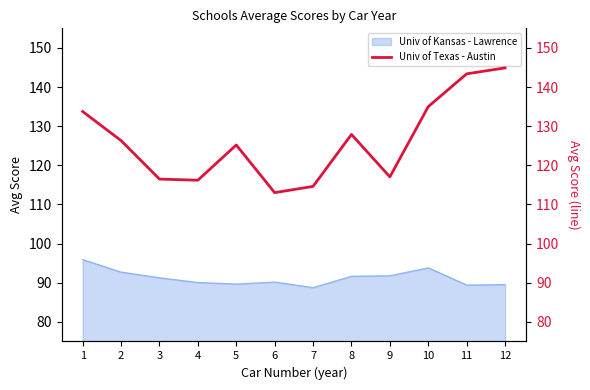

The chart shows a value of 126.3 at 2. True or false?

True